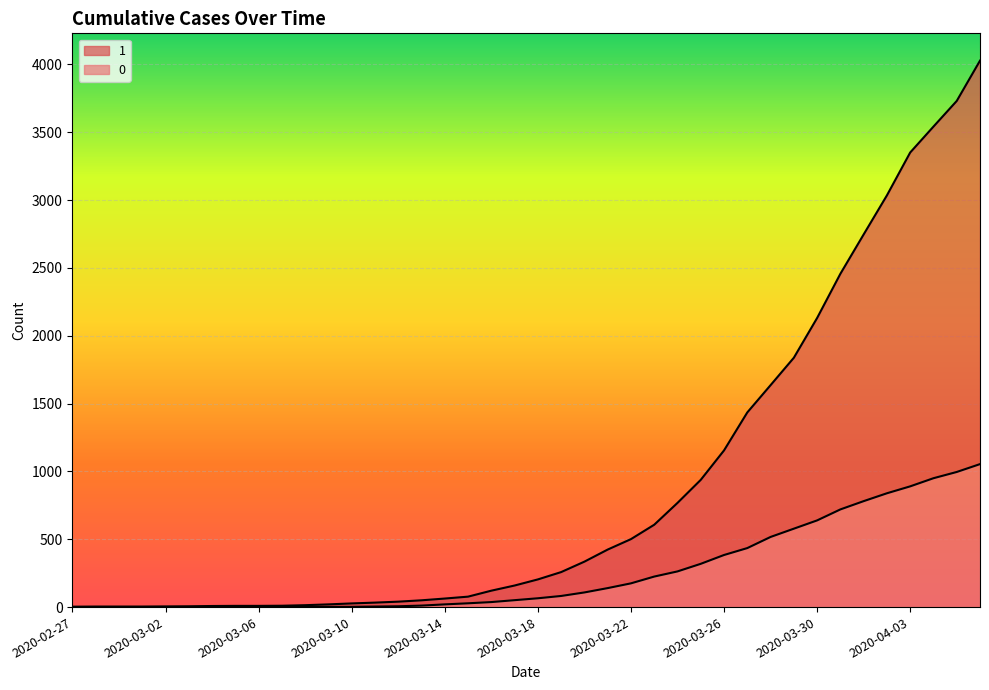

List the series in order of their peak value, lowest first.

0, 1